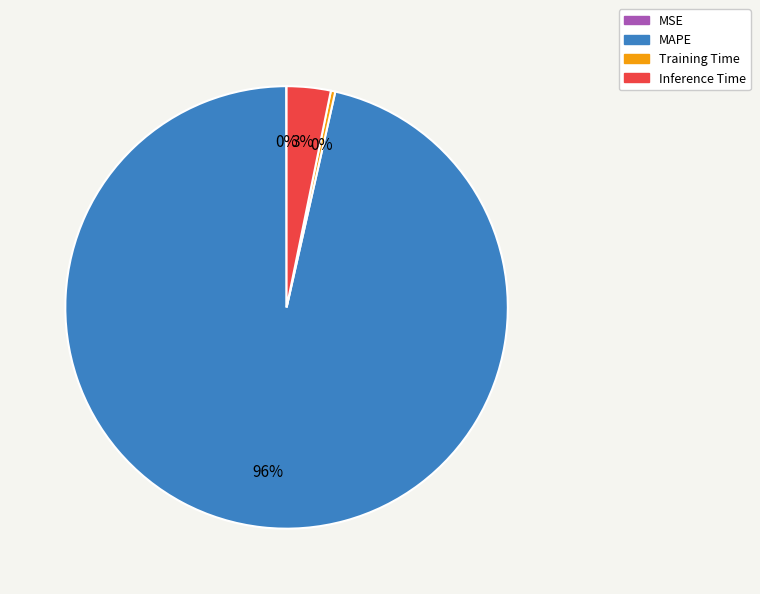

Which category accounts for the majority?

MAPE